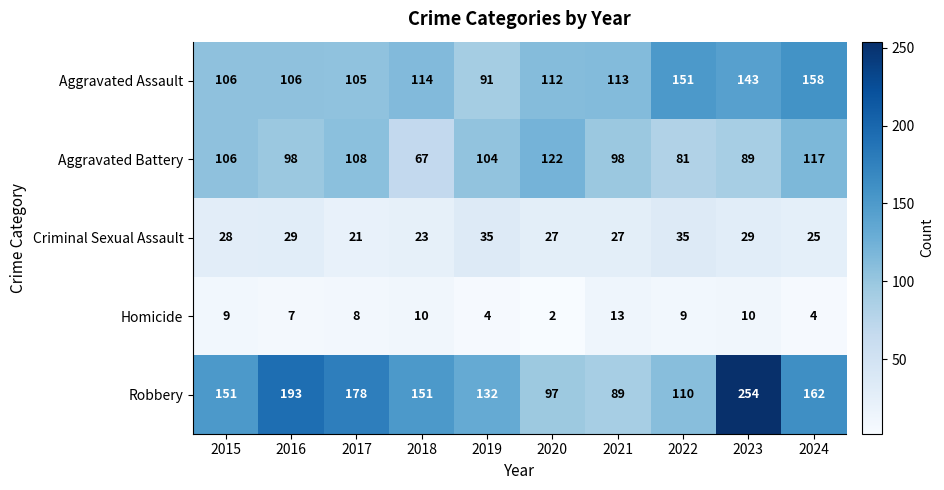

What is the sum of all Homicide values?

76